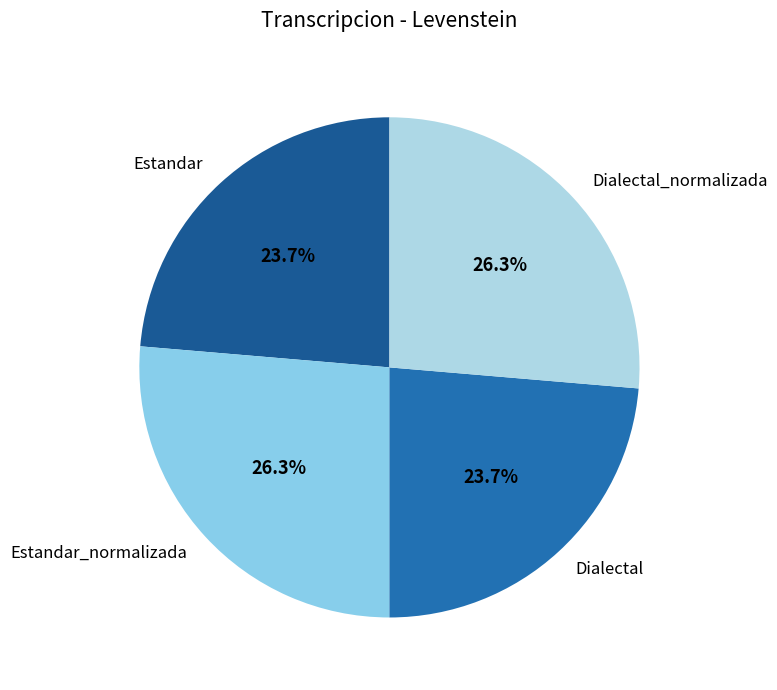

Approximately how many times larger is the value at Estandar compared to Dialectal_normalizada?

0.9